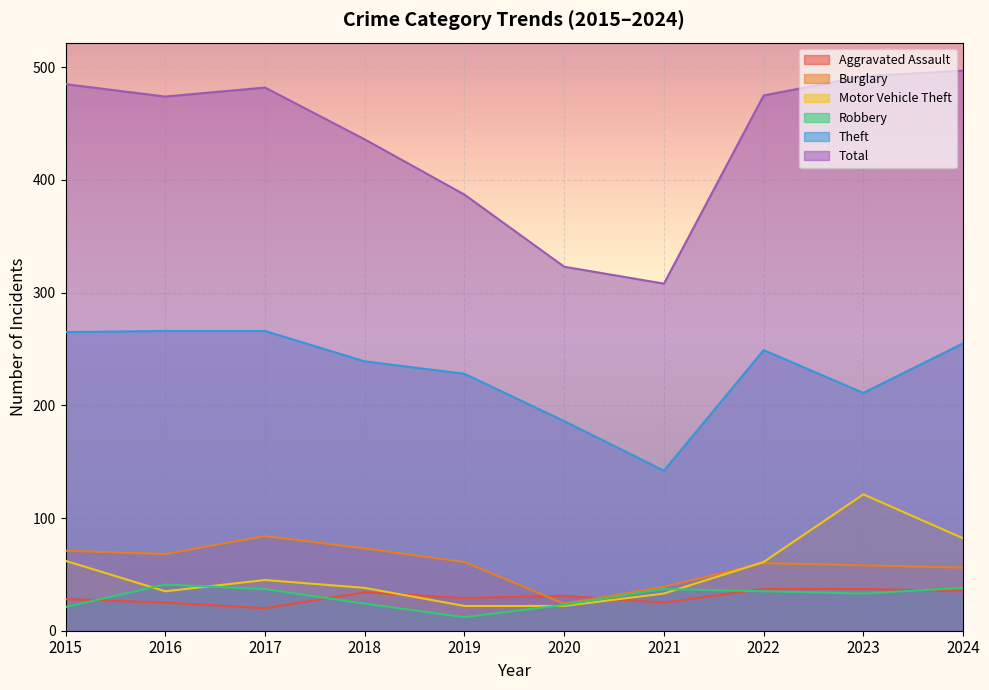

What is the value of the Total point at the 2nd from the left?

474